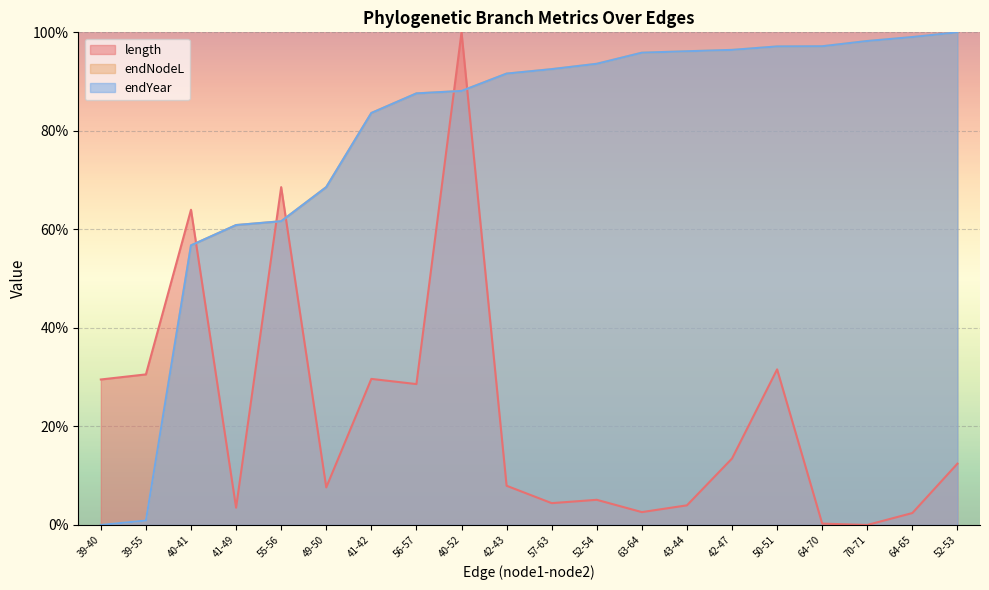

What is the difference between the endNodeL values at 41-49 and 40-52?

27.2